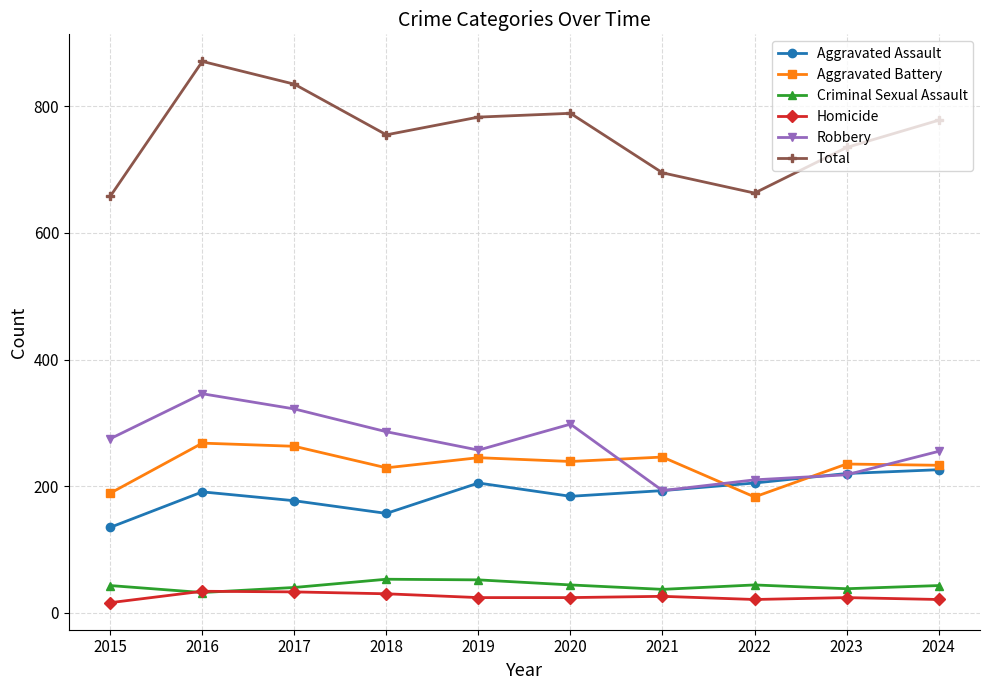

How many data points in Total are less than 778?

5